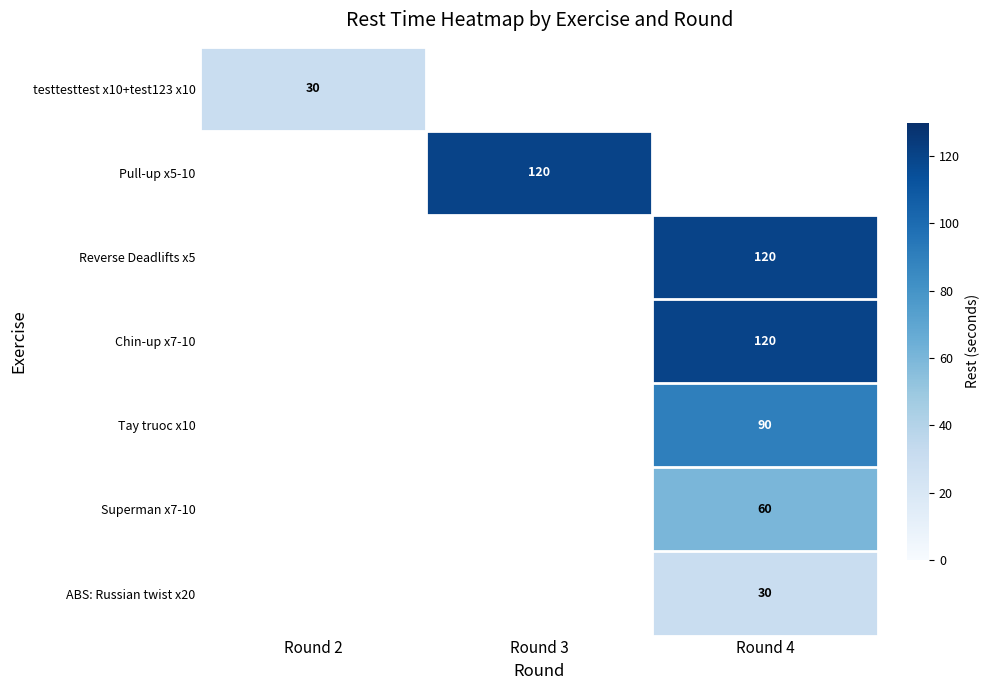

What value does the testtesttest x10+test123 x10 series have at Round 2?

30.0